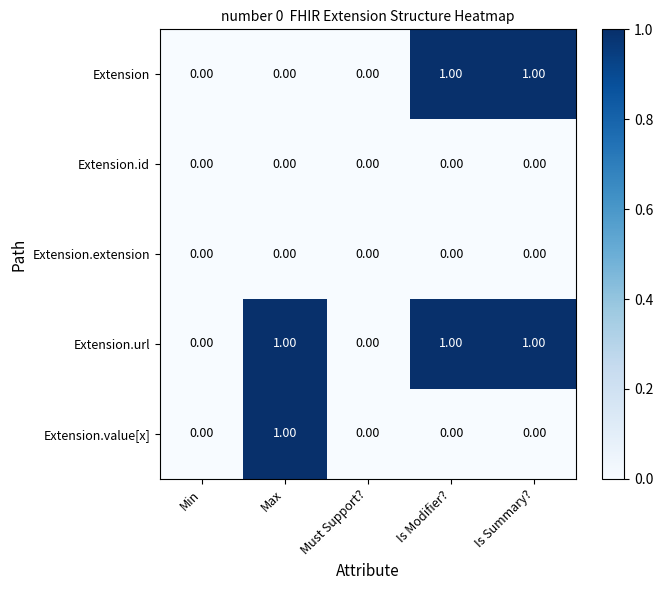

What is the sum of all Extension.url values?

3